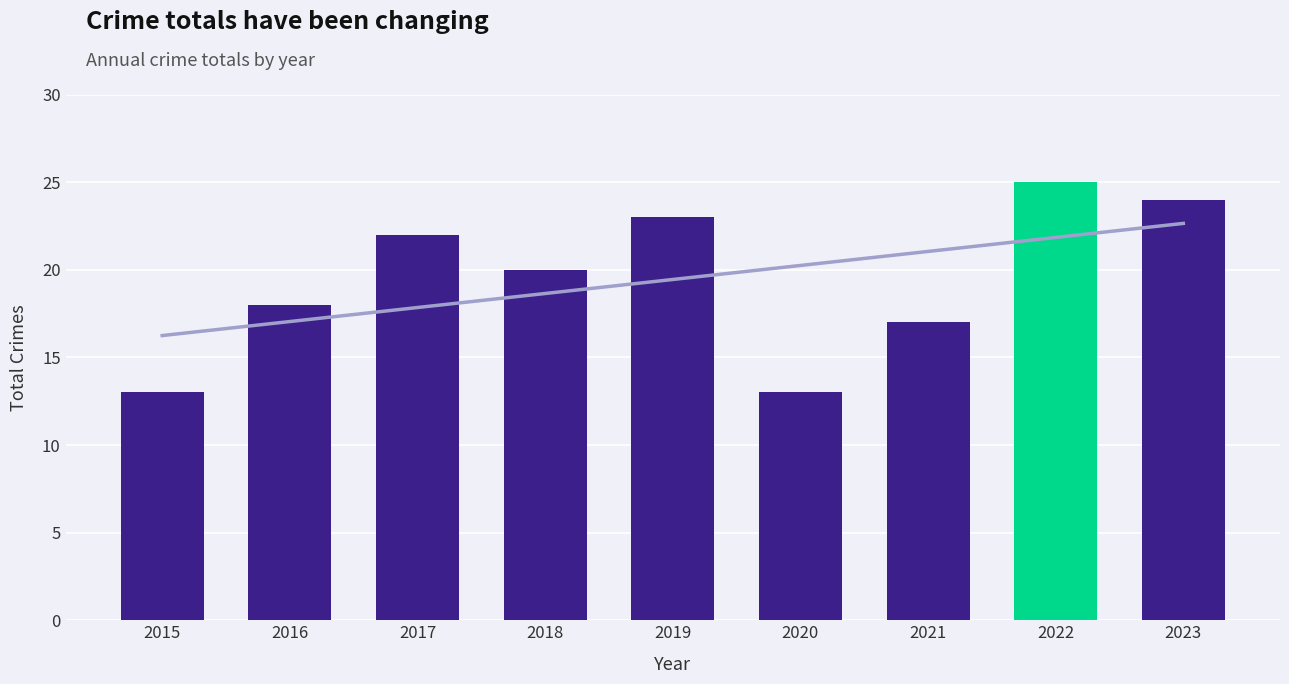

Reading right to left, list all the values displayed in this chart.

24	25	17	13	23	20	22	18	13